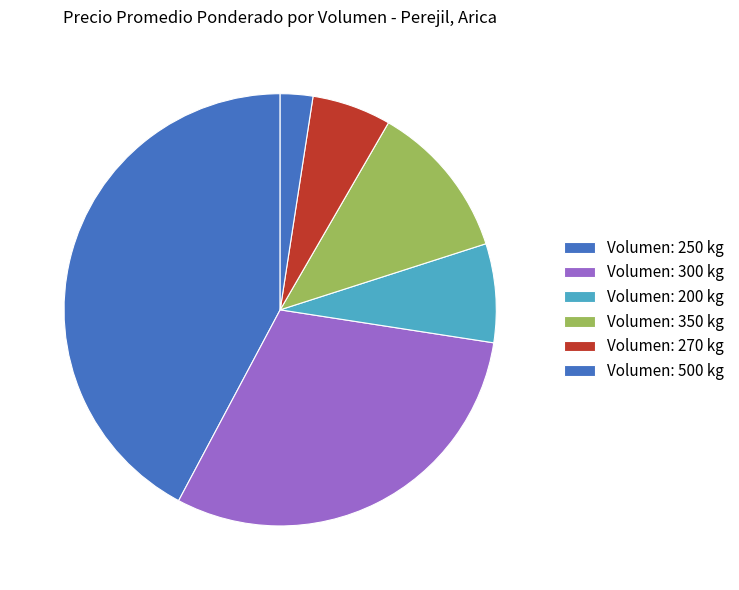

How many segments does this pie chart have?

6